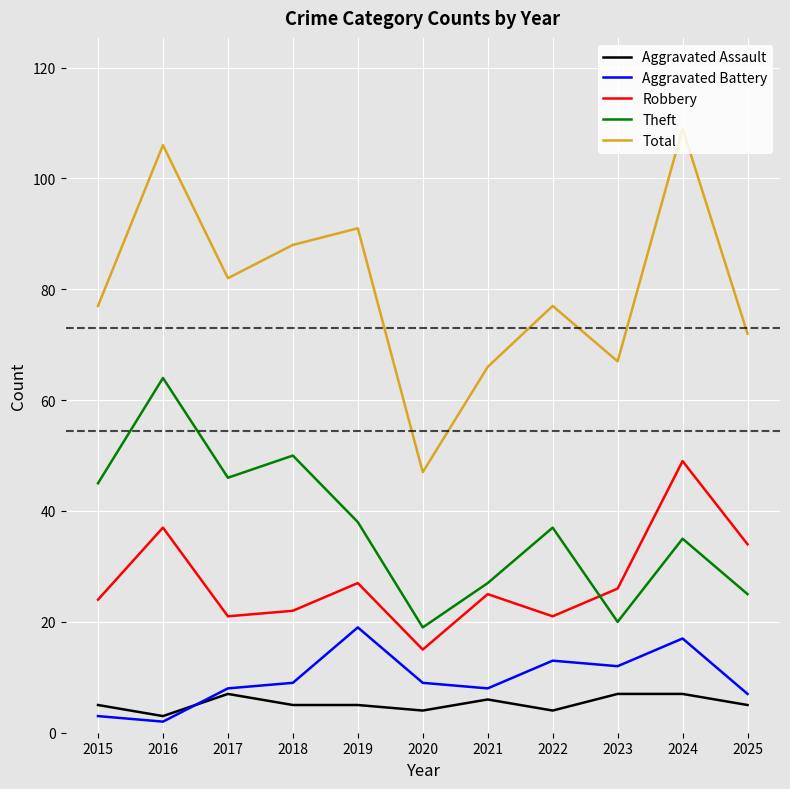

What are all the series names shown in the legend?

Aggravated Assault, Aggravated Battery, Robbery, Theft, Total